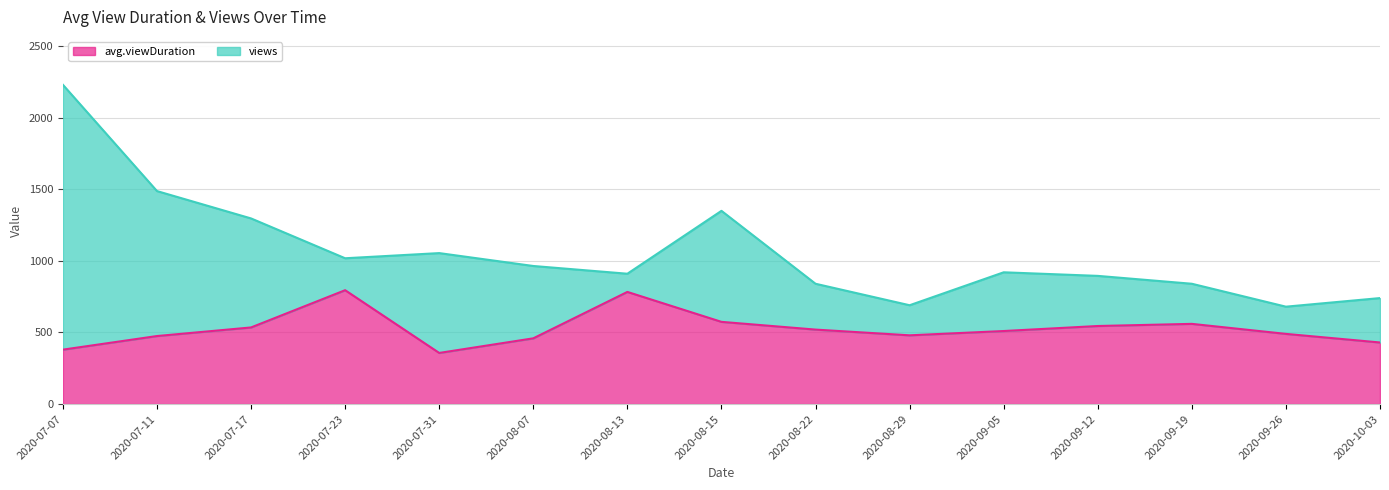

At which category does the data reach its first local peak?

2020-07-23